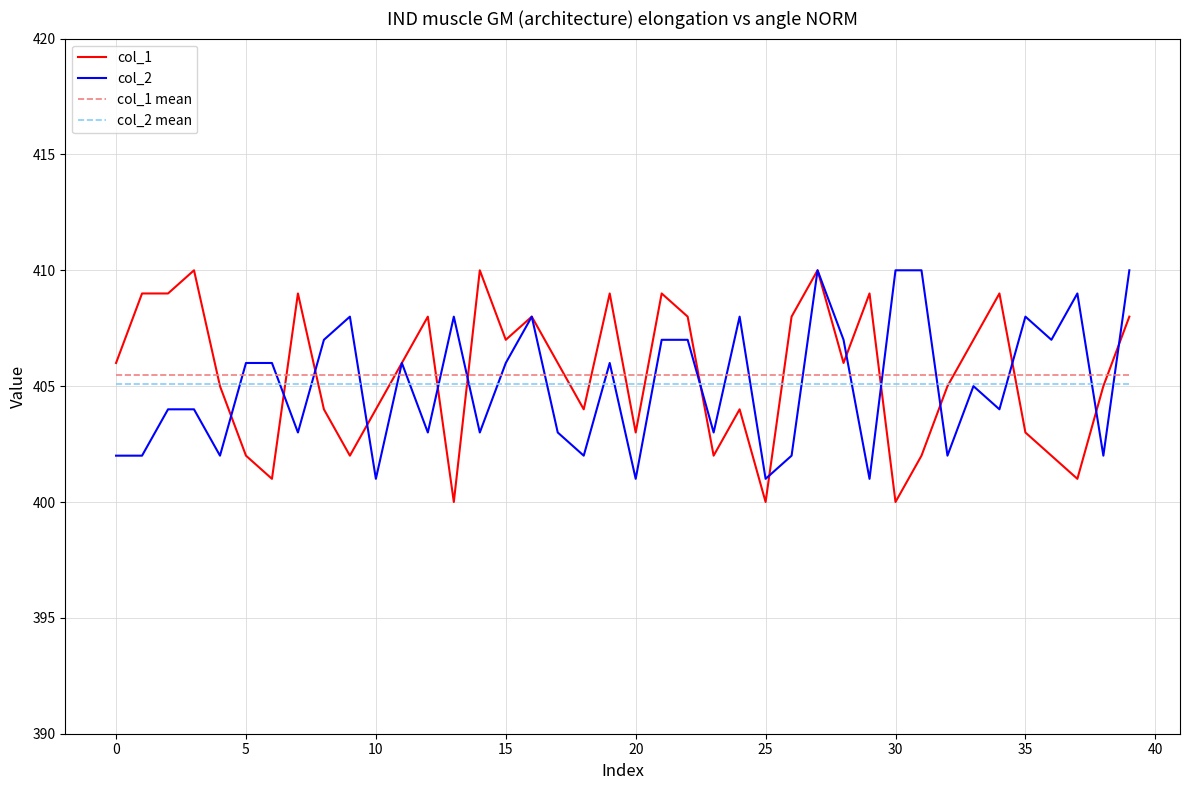

True or false: col_1 and col_1 mean intersect in this chart.

True